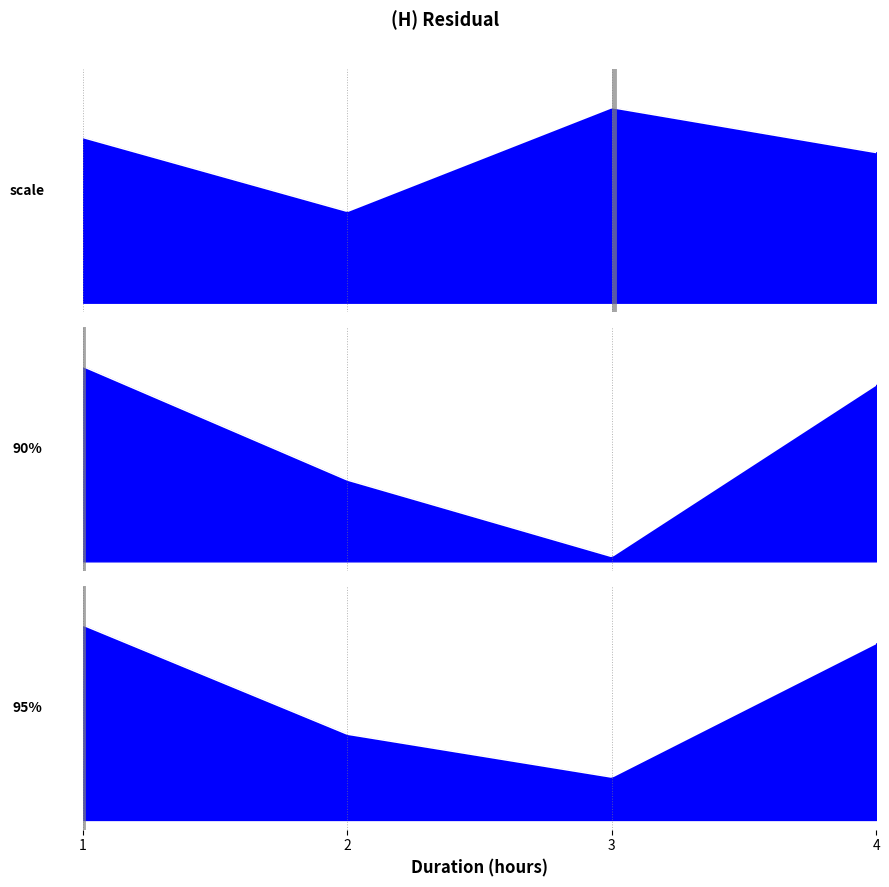

What is the average value of the 95% series?

4.3